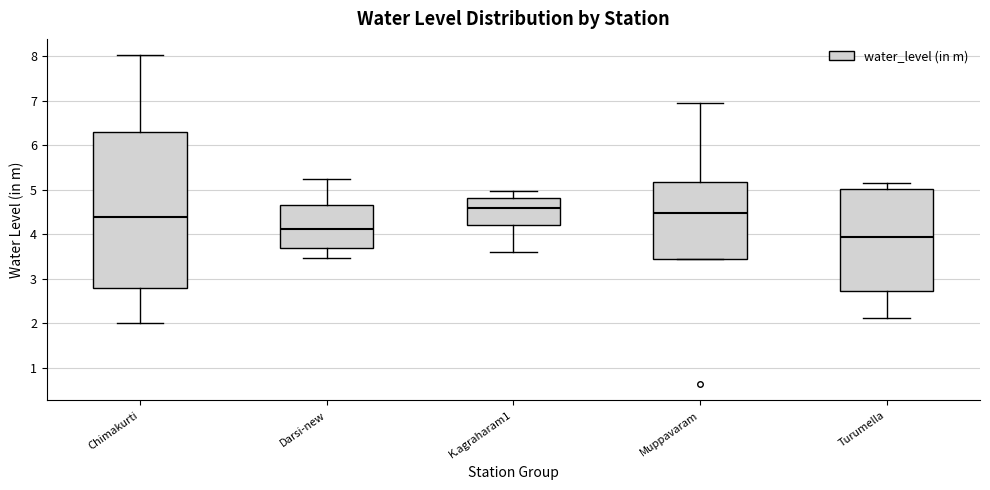

Reading left to right, transcribe this box plot: for each box, give where its median line is, the range the box spans, and where its two whiskers end, as read against the y-axis. The values are not printed on the chart, so give them approximately, as read against the axis.

Chimakurti: median 4.4, box 2.8 to 6.3, whiskers 2.0 to 8.0
Darsi-new: median 4.1, box 3.7 to 4.7, whiskers 3.5 to 5.3
K.agraharam1: median 4.6, box 4.2 to 4.8, whiskers 3.6 to 5.0
Muppavaram: median 4.5, box 3.5 to 5.2, whiskers 3.5 to 6.9
Turumella: median 3.9, box 2.7 to 5.0, whiskers 2.1 to 5.2